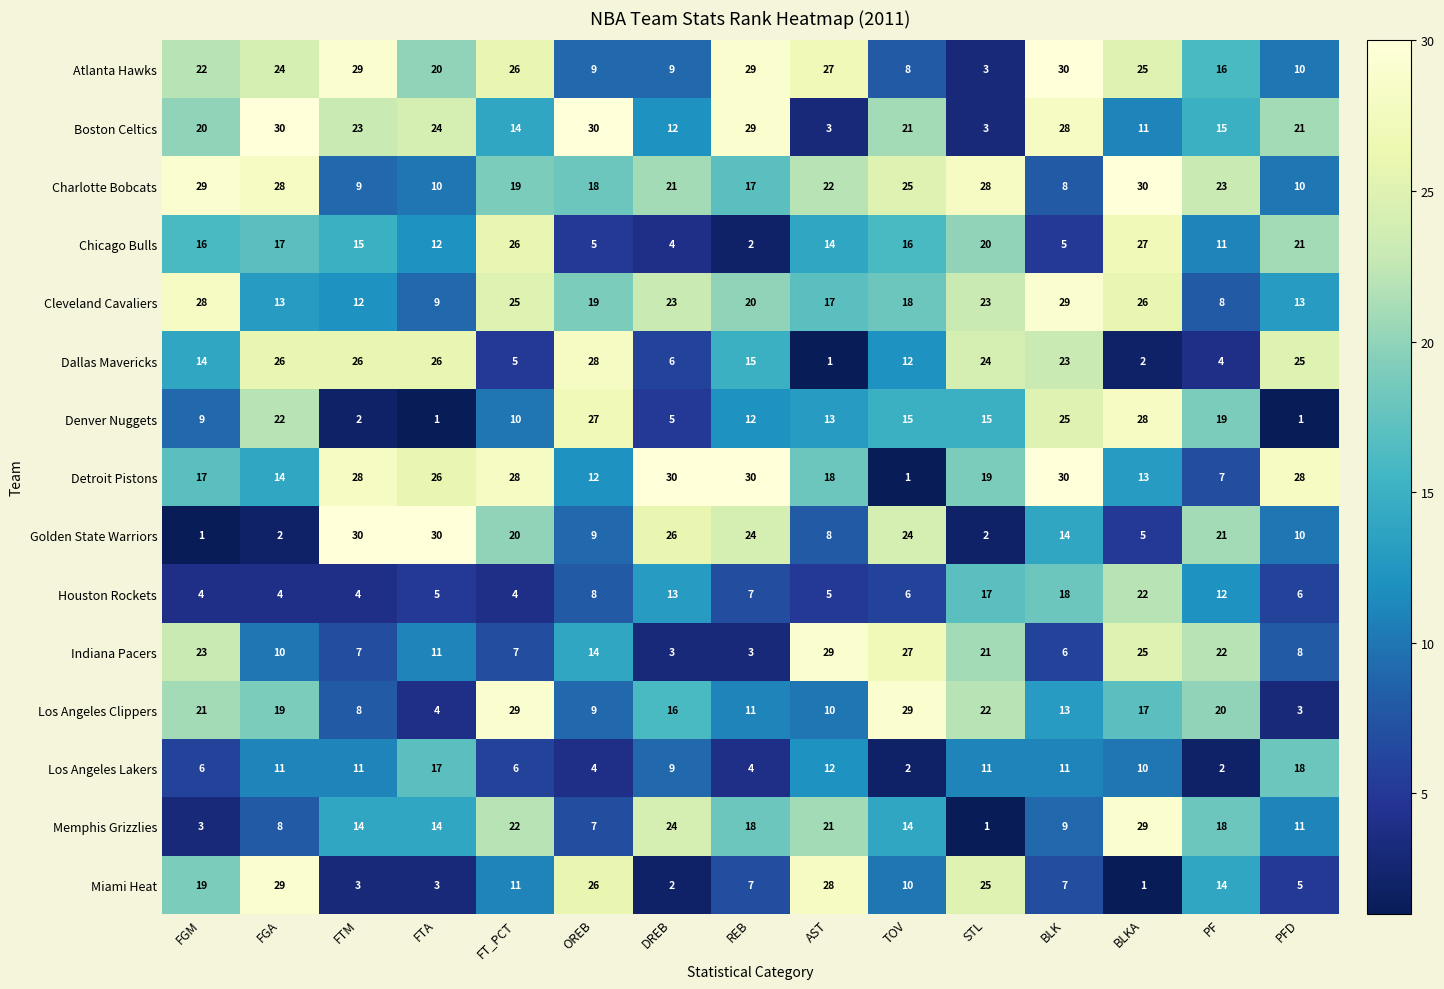

Which series has the largest total across all categories?

Detroit Pistons